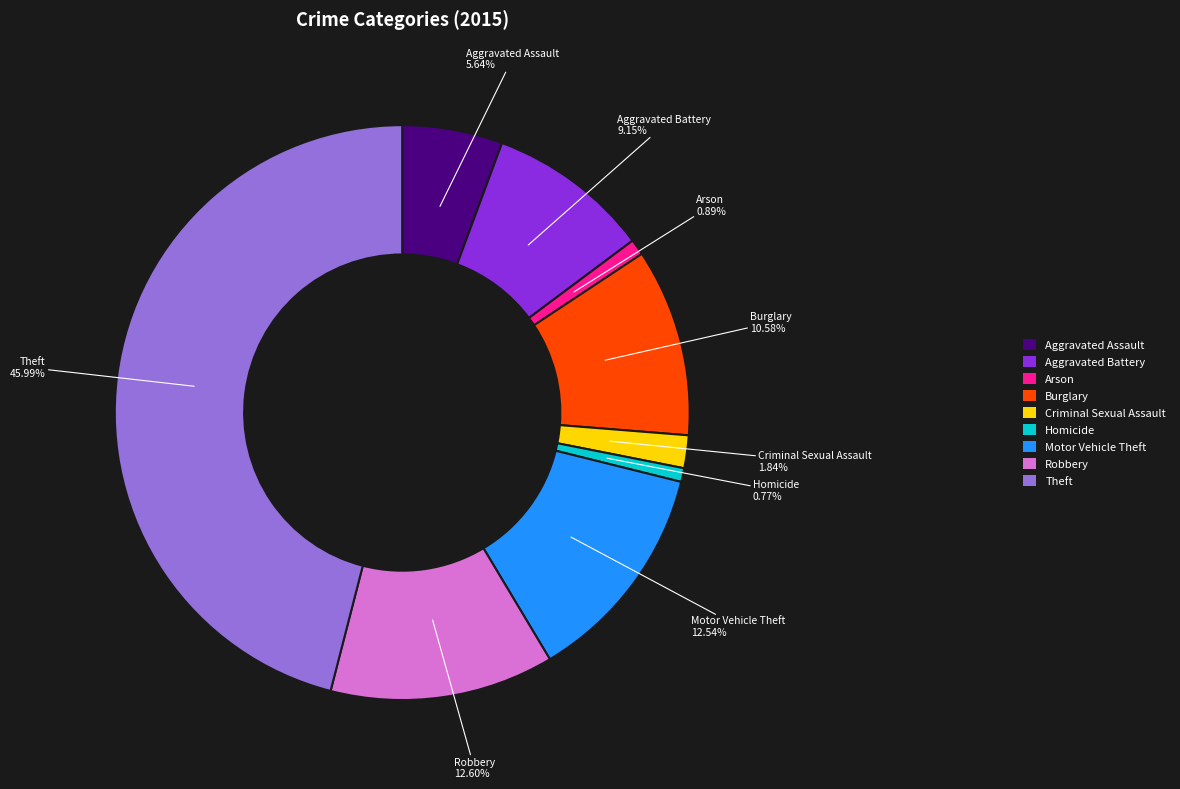

To the nearest percent, what is the average slice percentage?

11%